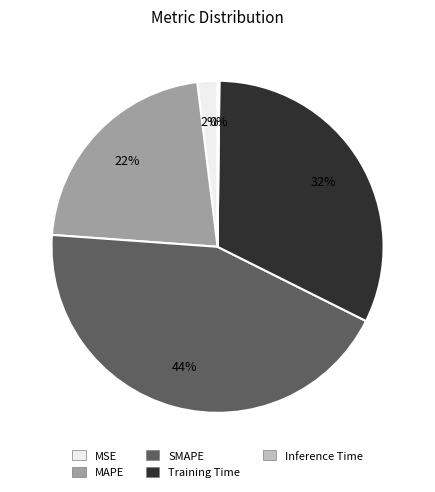

Approximately how many times larger is the value at MAPE compared to Training Time?

0.7